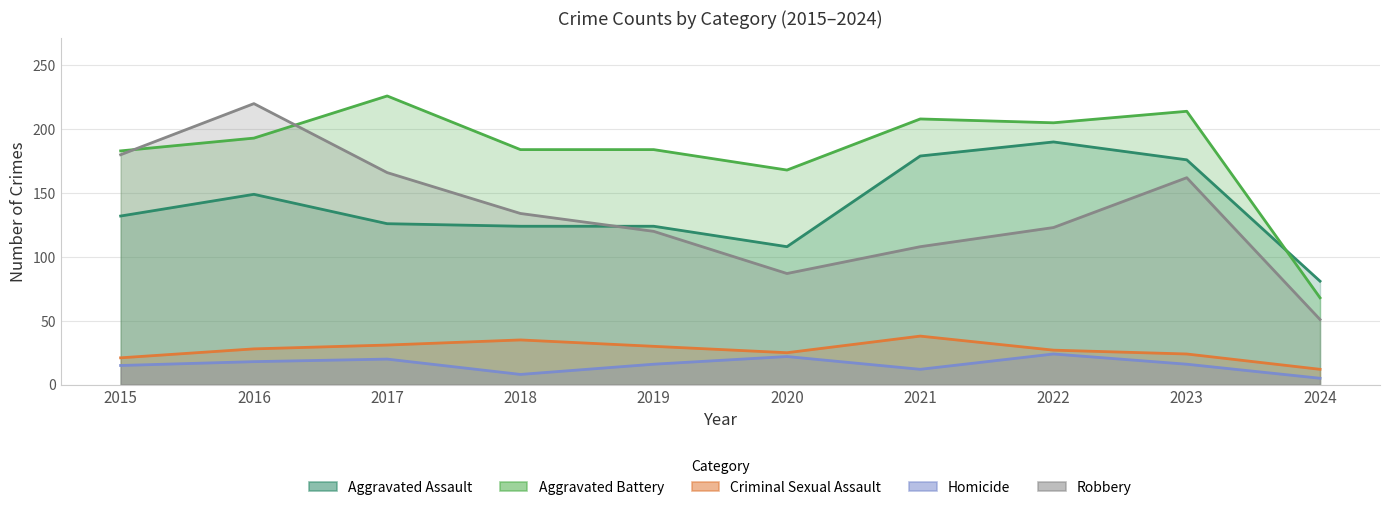

What is the spread (max minus min) of values at 2017?

206